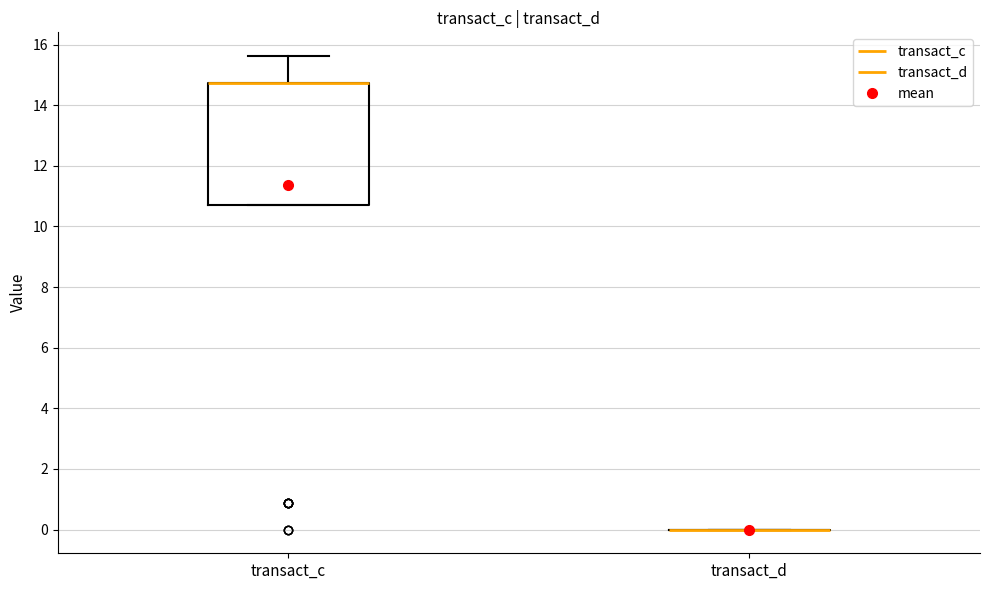

Reading left to right, read every box against the y-axis: the position of its median line, the range the box covers, and the ends of its whiskers. The values are not printed on the chart, so give them approximately, as read against the axis.

transact_c: median 14.8 (drawn on the box's upper edge), box 10.8 to 14.8, whiskers 10.8 to 15.6
transact_d: box collapsed to a line at 0.0, whiskers 0.0 to 0.0